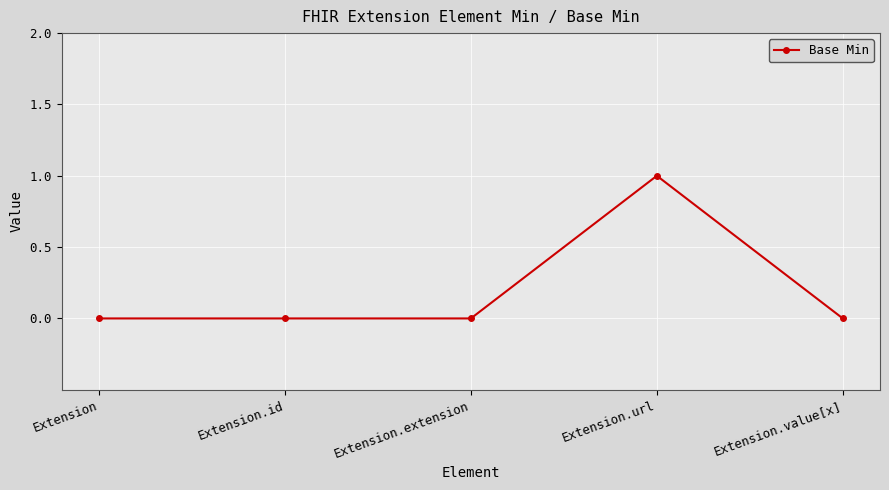

Reading left to right, transcribe all the data shown in this chart.

0	0	0	1	0